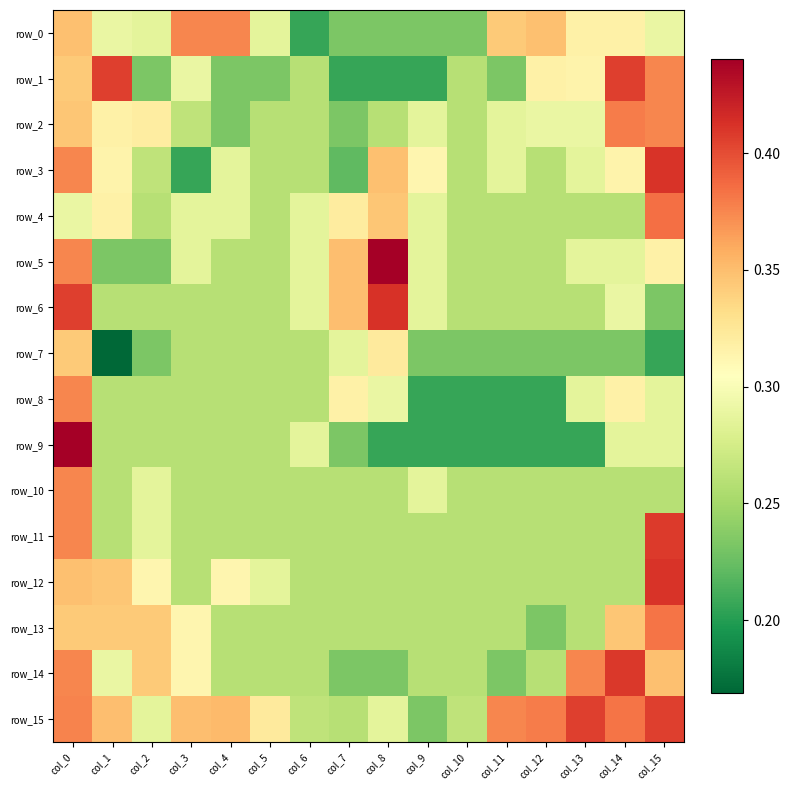

What is the average value of the row_0 series?

0.3